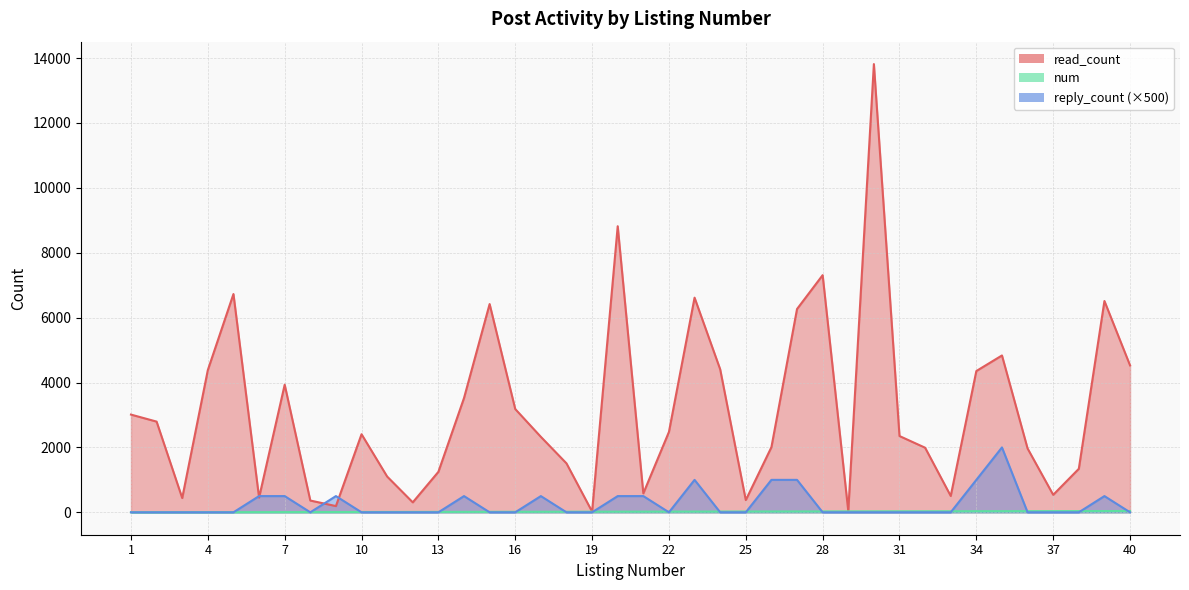

What is the difference between the num values at 15 and 36?

21